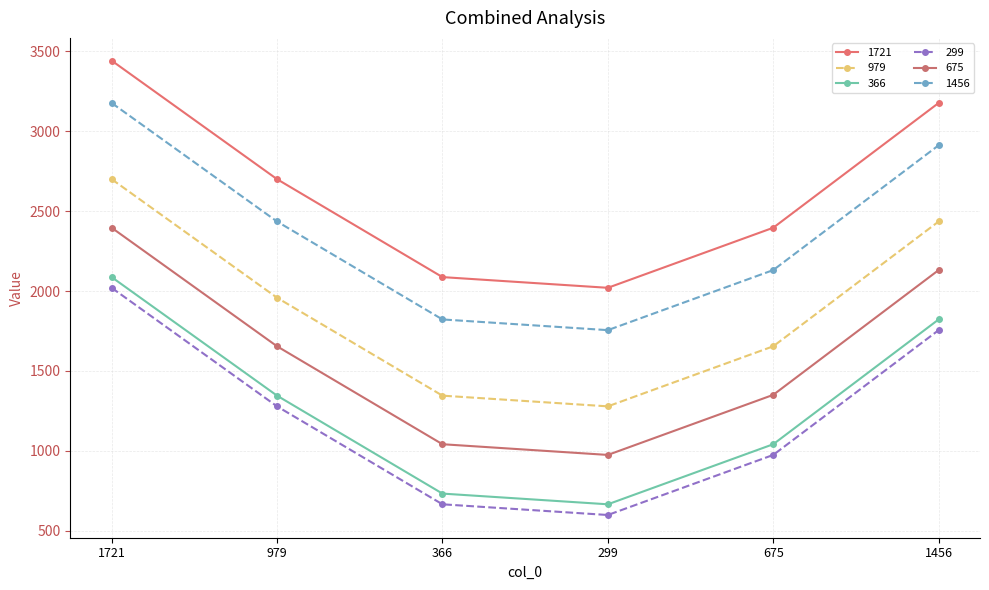

Is this an area chart (filled region under the line)?

No